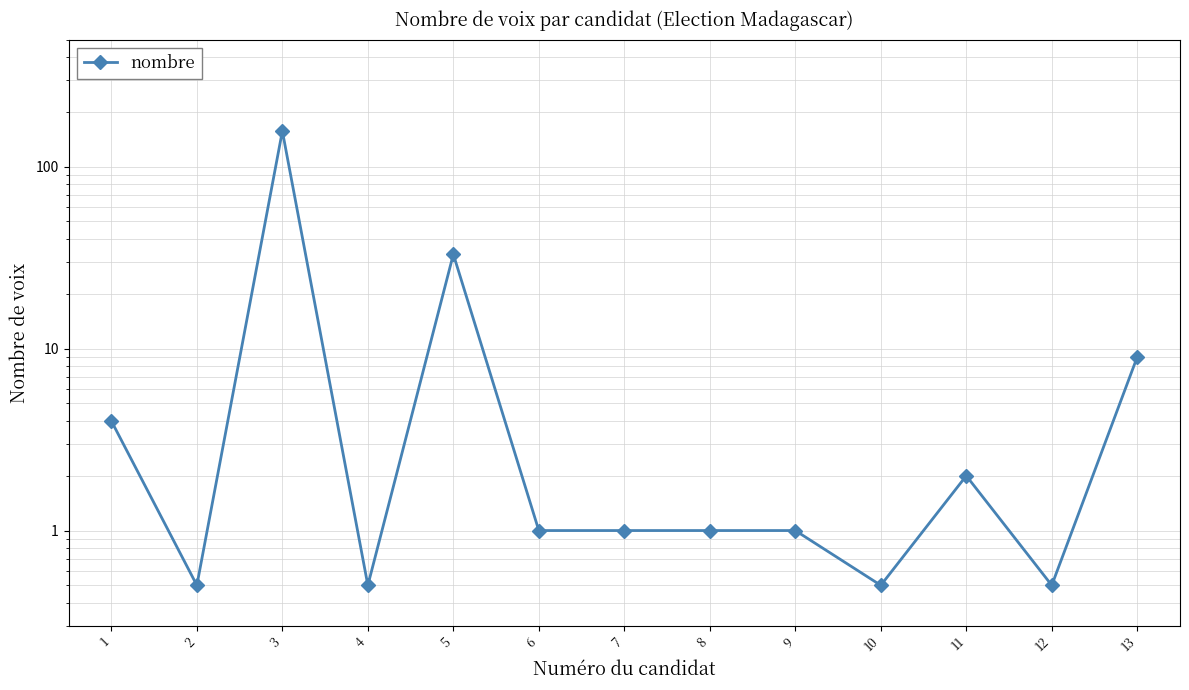

What is the difference between the values at 4 and 11?

1.5